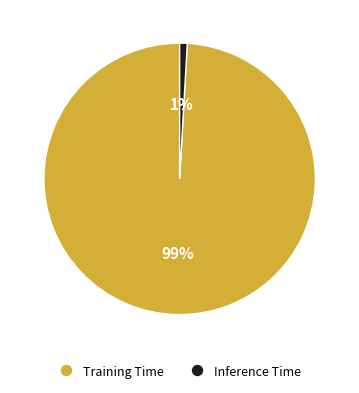

Is it true that Training Time is 89% of the pie?

False